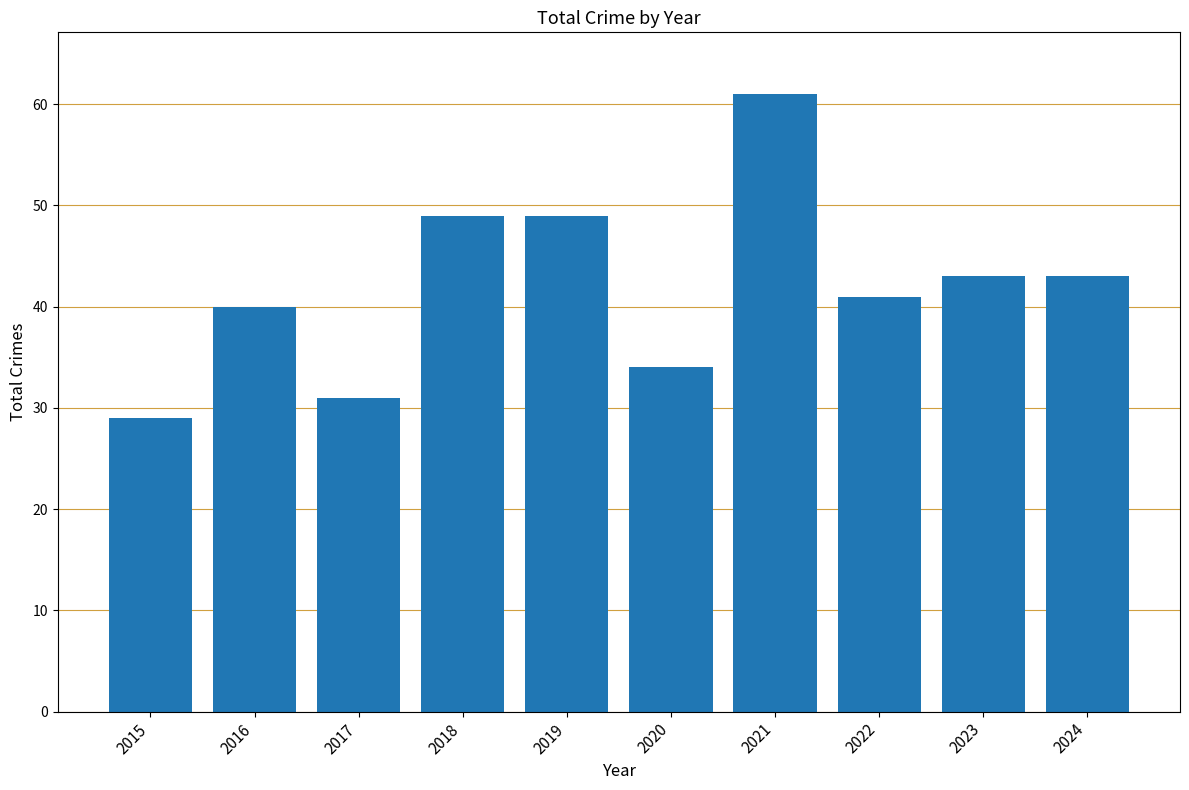

What is the value of the 3rd bar from the left?

31